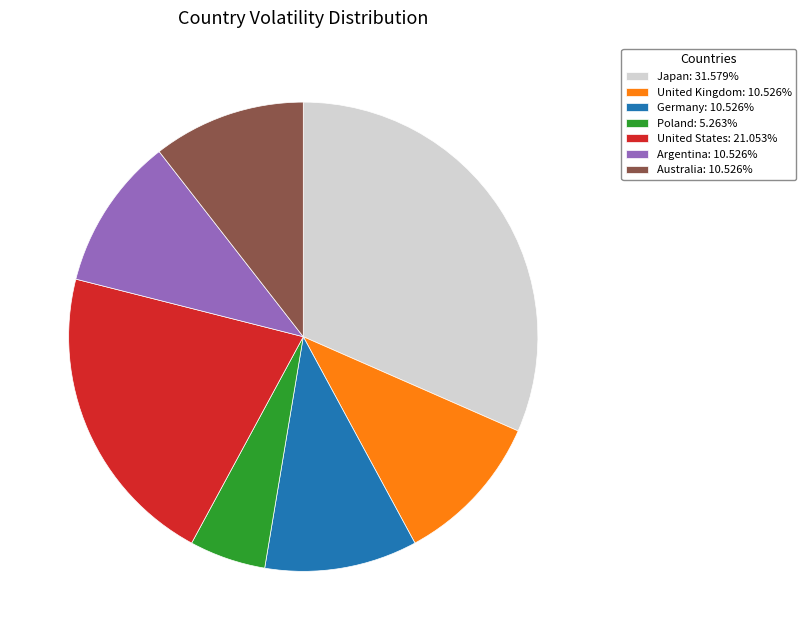

What is the ratio of the value at United Kingdom: 10.526% to the value at United States: 21.053%?

0.5